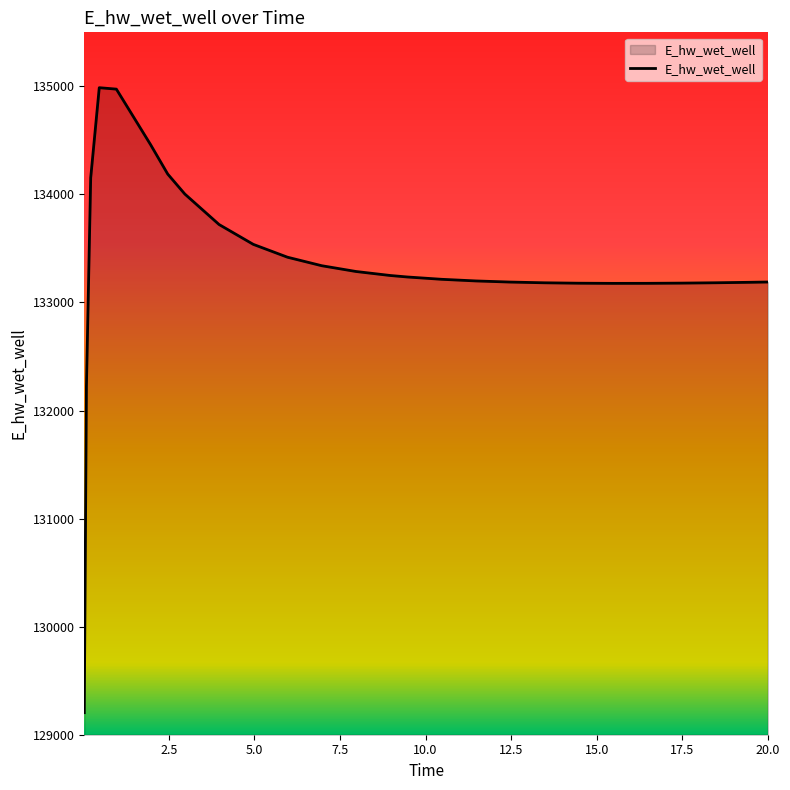

What is the difference between the maximum and minimum values?

5783.6